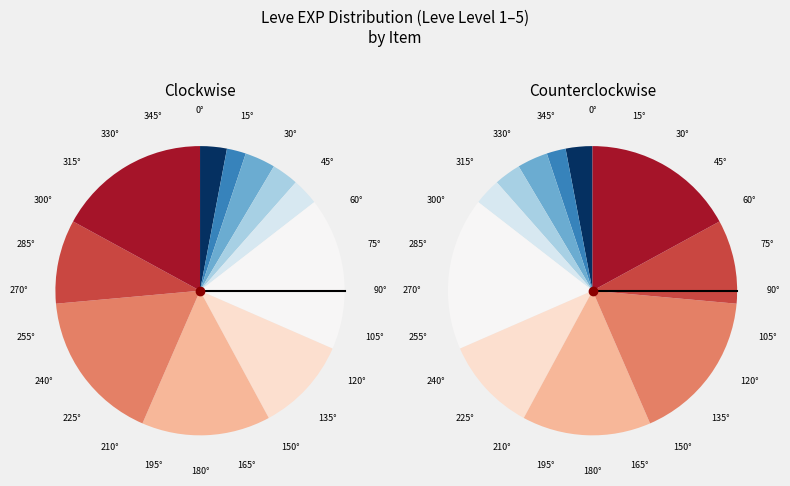

Is there a majority slice in this chart?

No